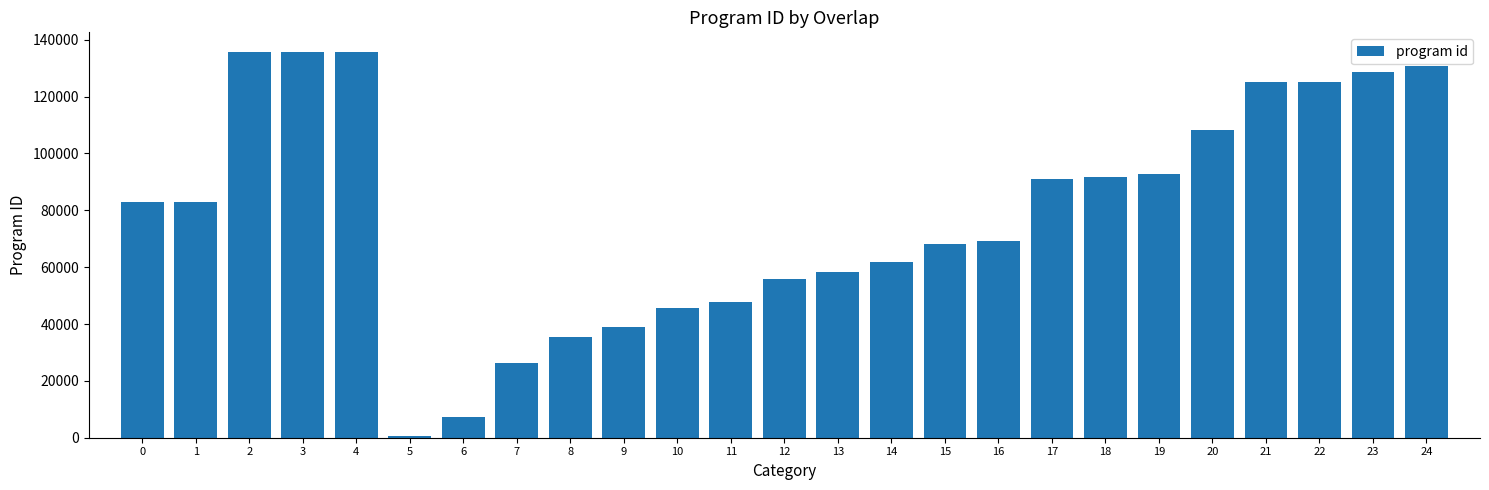

What is the difference between the maximum and minimum values?

135065